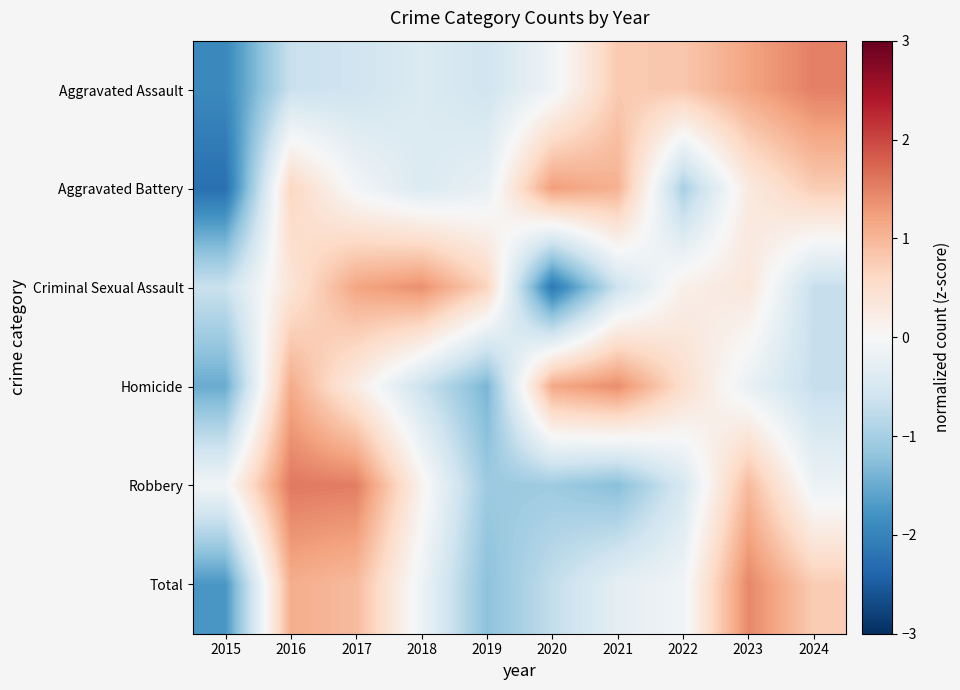

Reading left to right, transcribe all the data shown in this chart.

Aggravated Assault: 2015=-1.9	2016=-0.7	2017=-0.6	2018=-0.4	2019=-0.6	2020=-0.1	2021=0.8	2022=0.8	2023=1.2	2024=1.5
Aggravated Battery: 2015=-2.3	2016=0.6	2017=-0.1	2018=-0.4	2019=-0.2	2020=1.3	2021=1.1	2022=-1.0	2023=0.3	2024=0.8
Criminal Sexual Assault: 2015=-0.7	2016=0.4	2017=1.2	2018=1.4	2019=0.7	2020=-2.2	2021=-0.6	2022=0.2	2023=0.3	2024=-0.7
Homicide: 2015=-1.5	2016=1.1	2017=0.2	2018=-0.6	2019=-1.4	2020=1.2	2021=1.4	2022=0.5	2023=-0.2	2024=-0.7
Robbery: 2015=-0.1	2016=1.6	2017=1.5	2018=0.1	2019=-1.1	2020=-1.1	2021=-1.3	2022=-0.5	2023=1.0	2024=-0.2
Total: 2015=-1.7	2016=1.1	2017=1.0	2018=-0.2	2019=-1.2	2020=-0.7	2021=-0.3	2022=-0.1	2023=1.5	2024=0.8